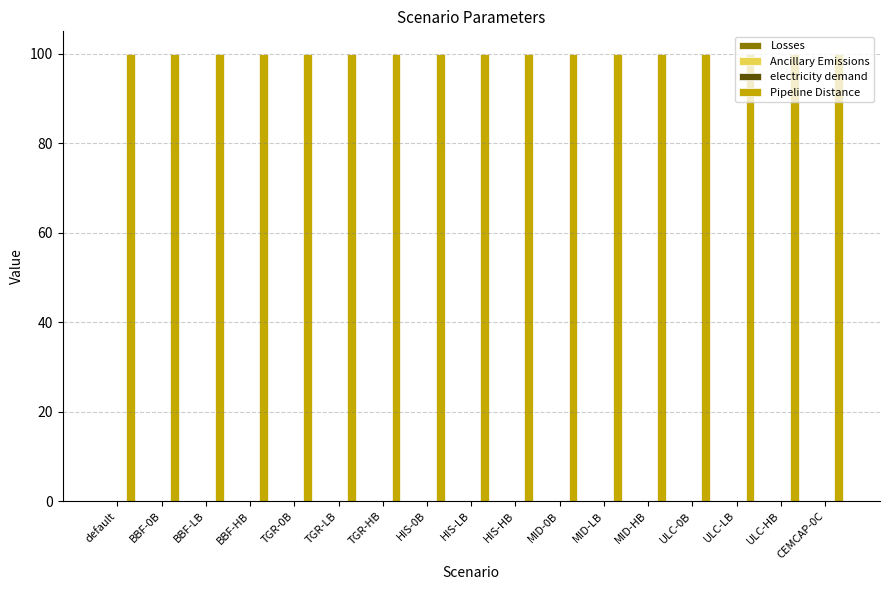

What is the greatest value displayed?

100.0